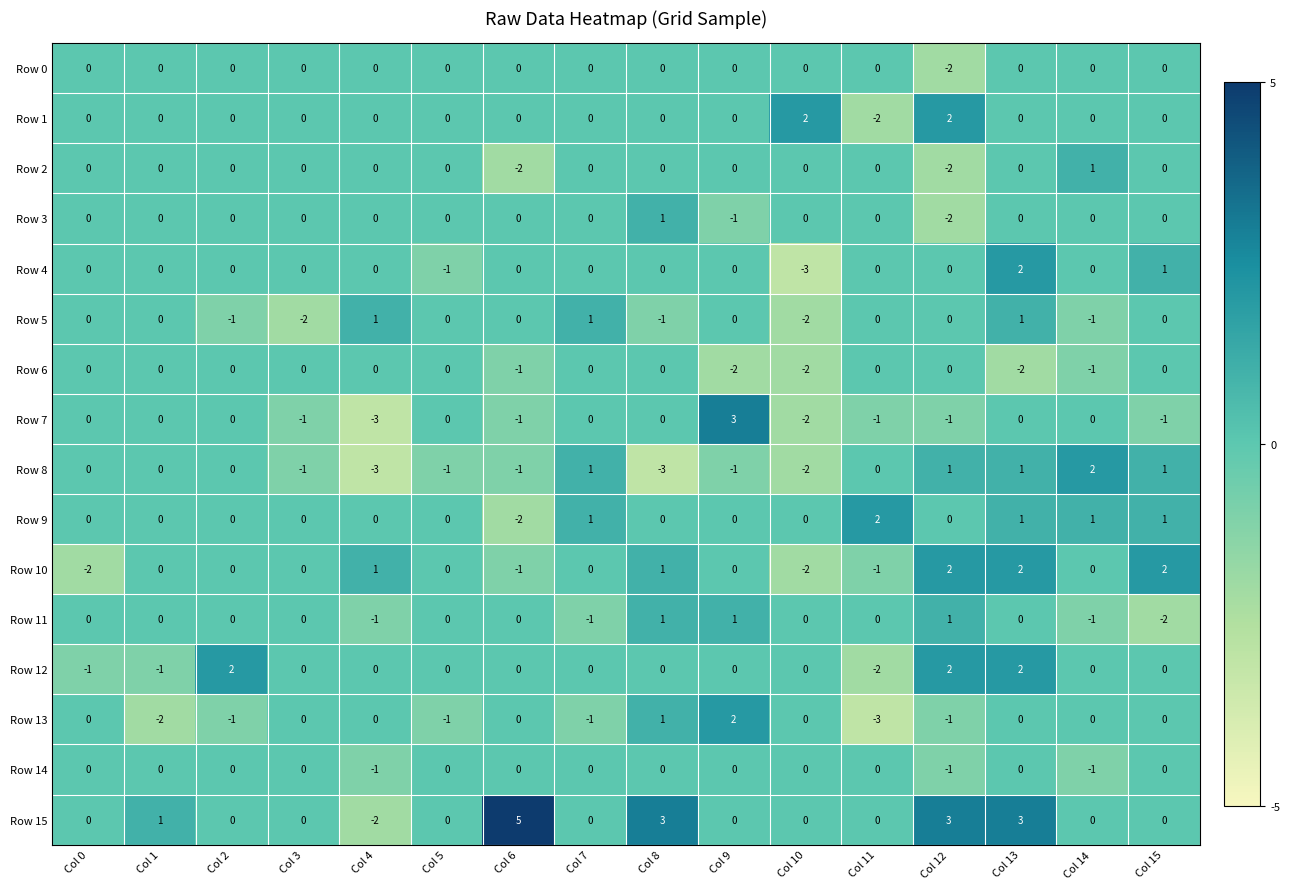

What is the difference between the maximum and minimum values in the Row 11 series?

3